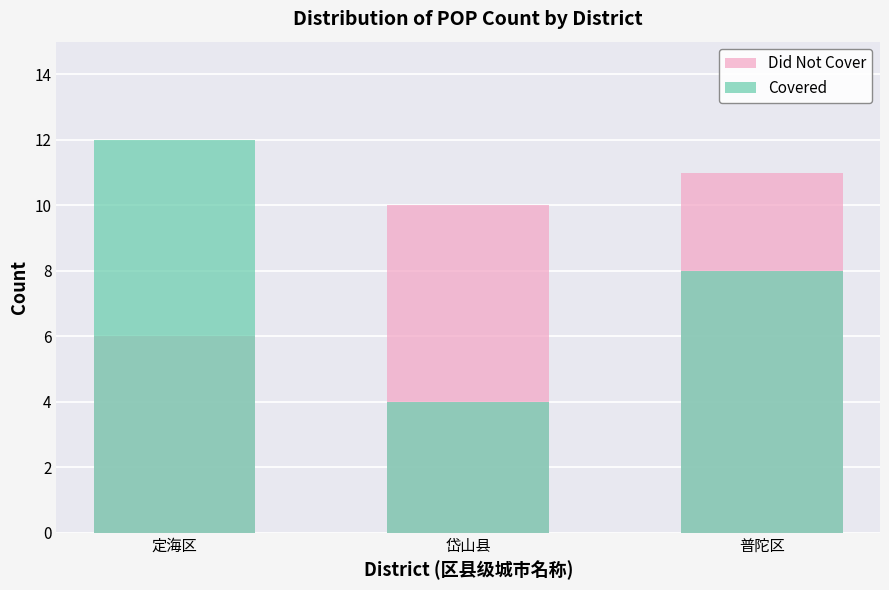

What is the maximum value shown in the chart?

12